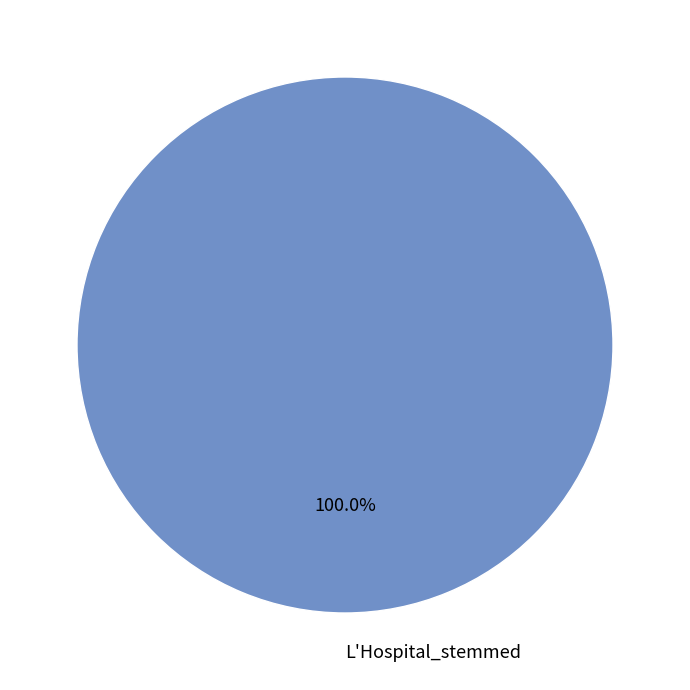

How many slices are in this pie chart?

1